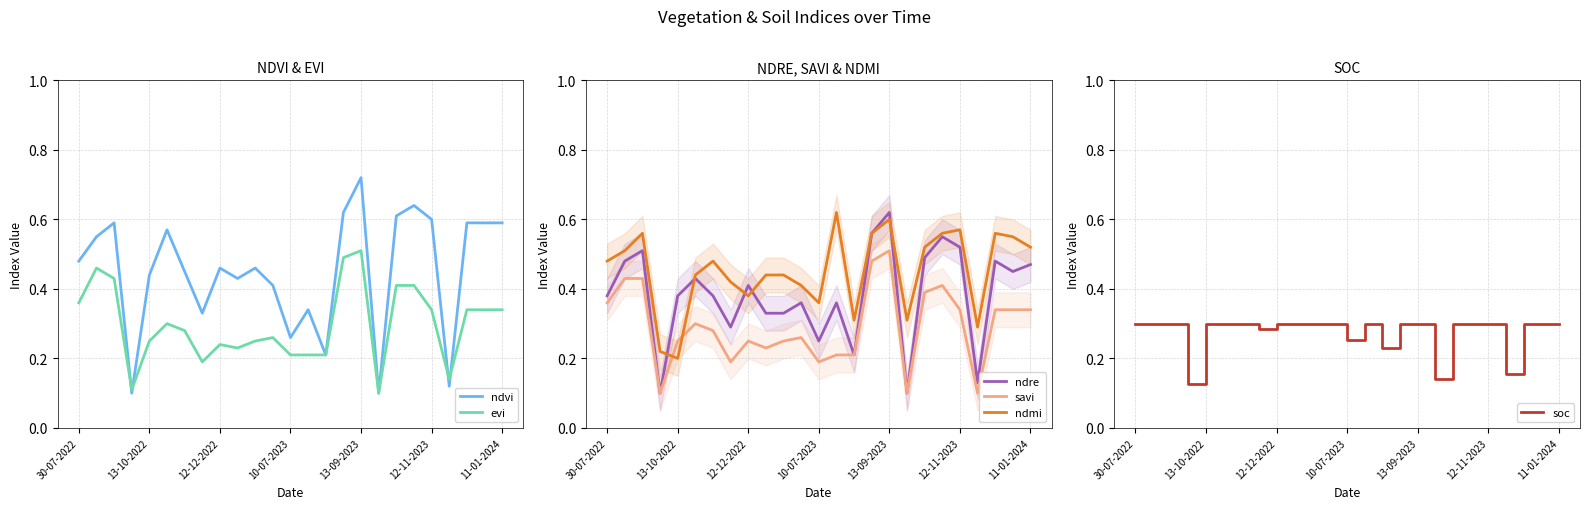

True or false: savi and ndmi cross at least once.

True